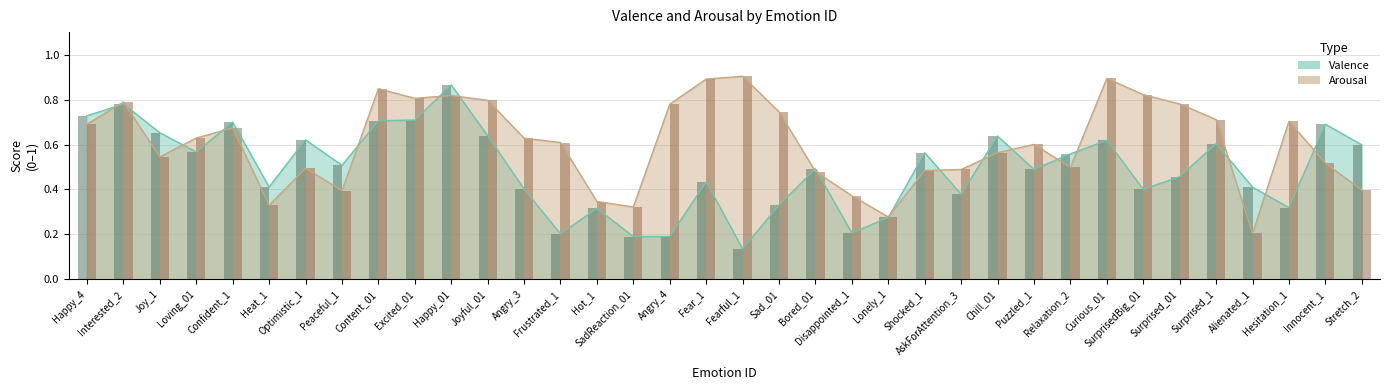

How many valence values are between 0 and 1?

36